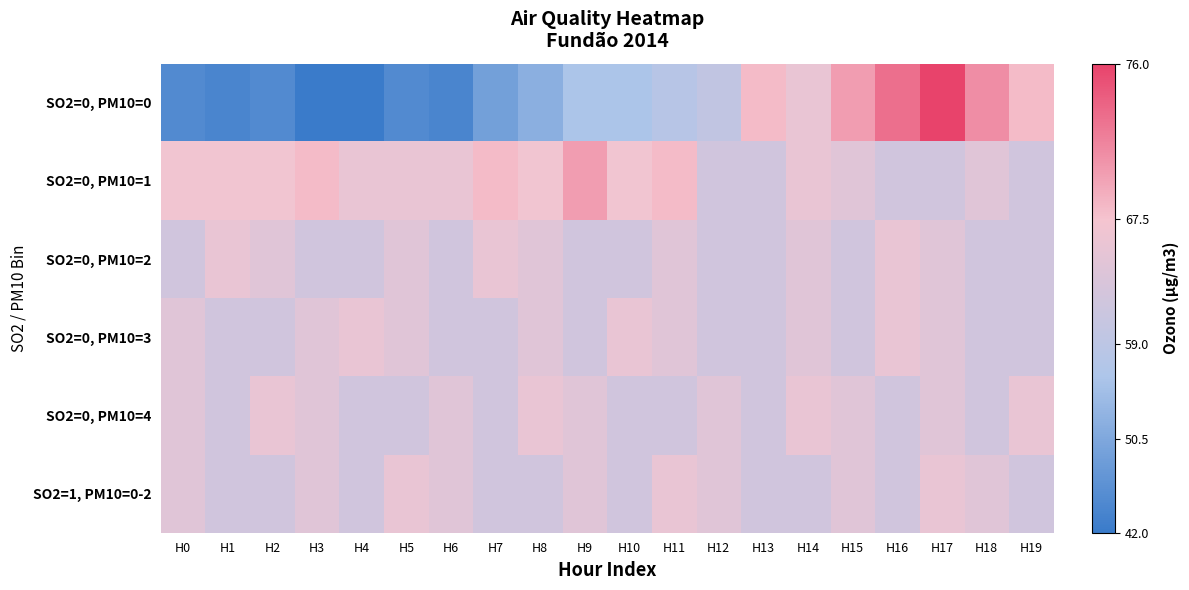

What is the spread (max minus min) of values at H16?

10